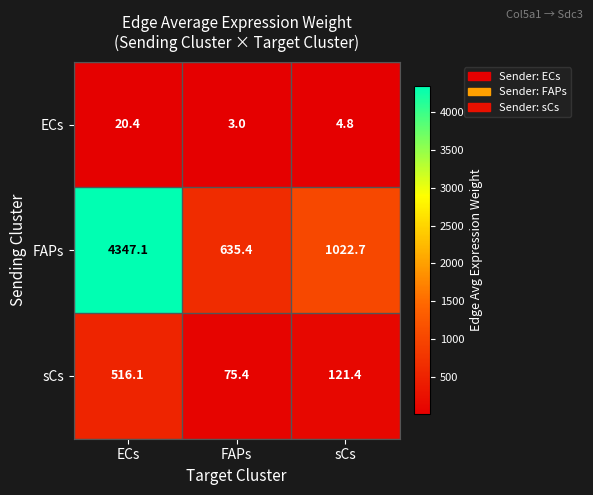

True or false: FAPs has a value of 7310.9 at ECs.

False